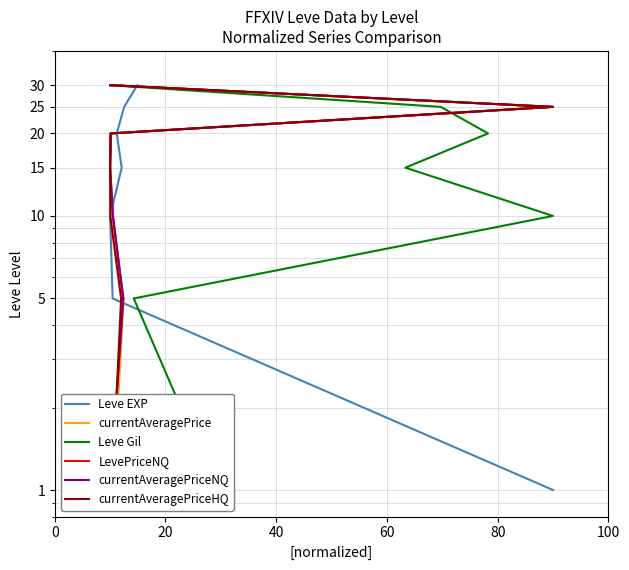

List the series in order of their peak value, lowest first.

Leve EXP, currentAveragePrice, Leve Gil, LevePriceNQ, currentAveragePriceNQ, currentAveragePriceHQ